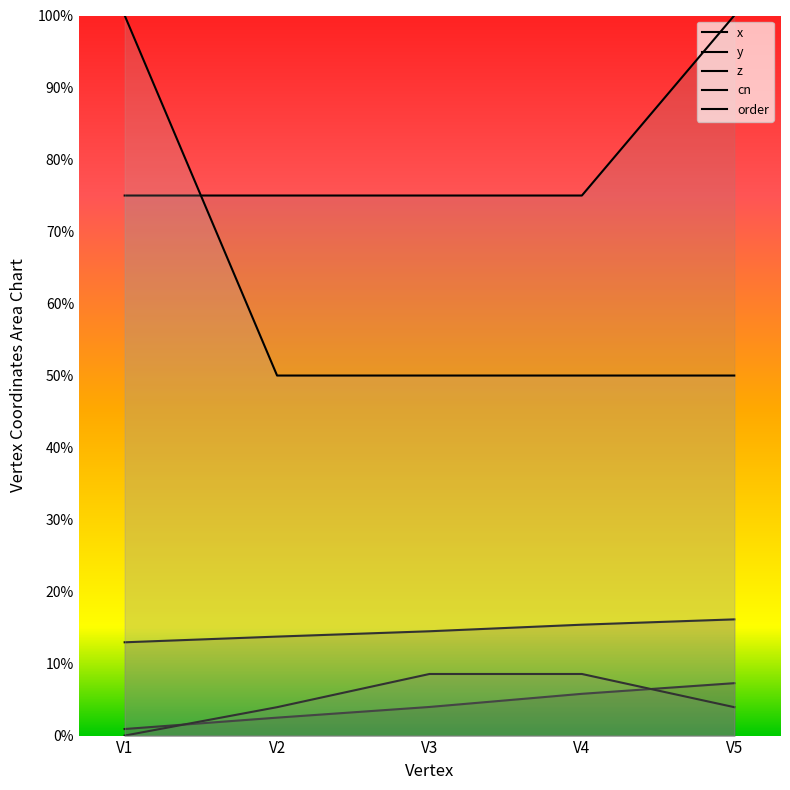

What is the difference between the highest and lowest values at V3?

0.7